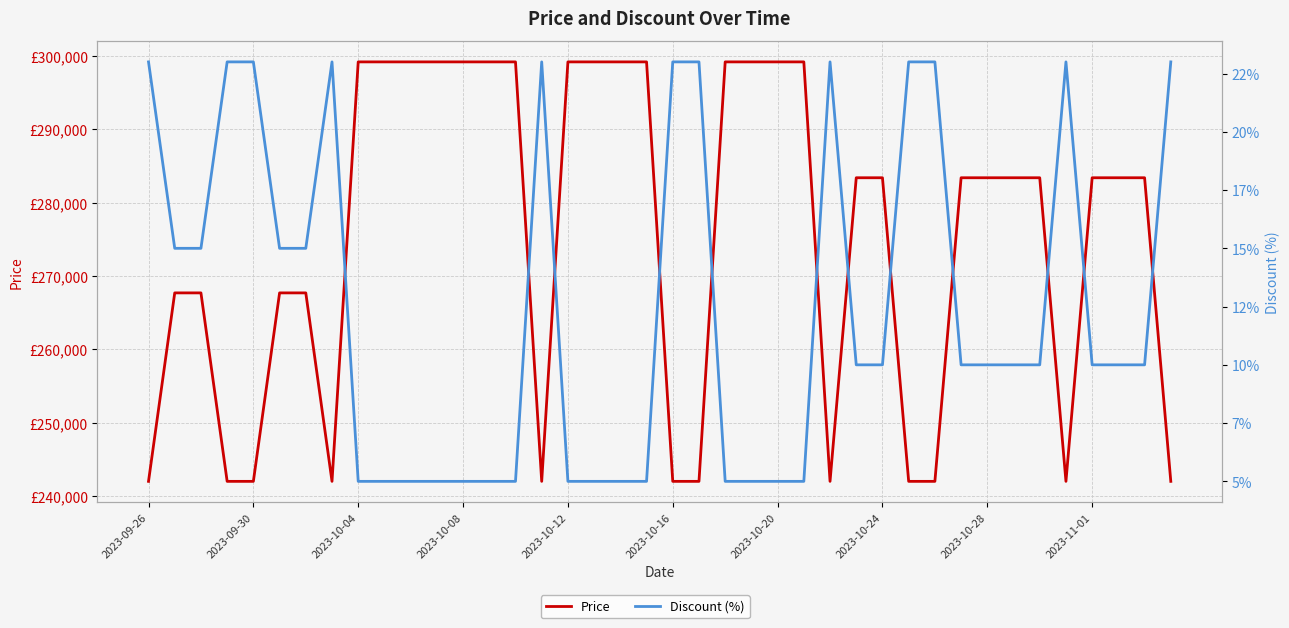

What is the sum of all Discount (%) values?

501